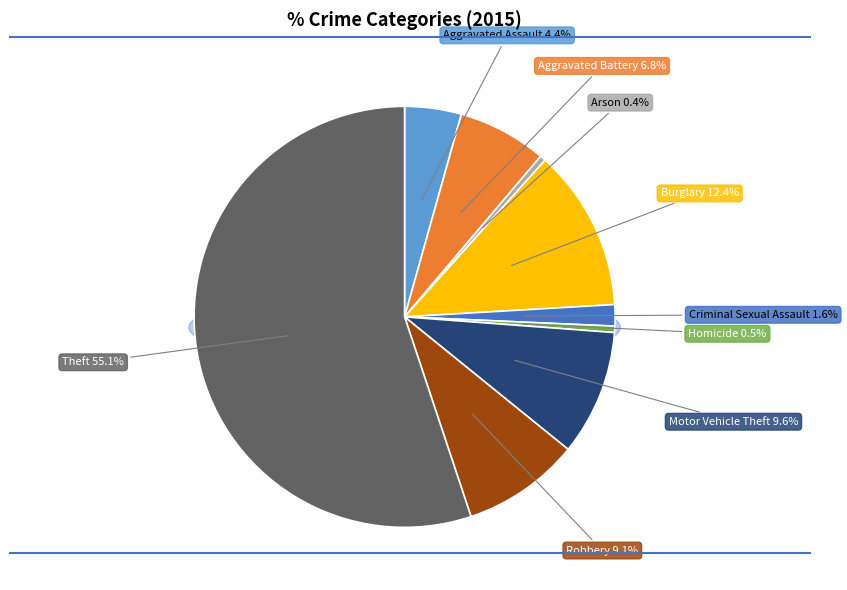

Which slice is the smallest?

Arson